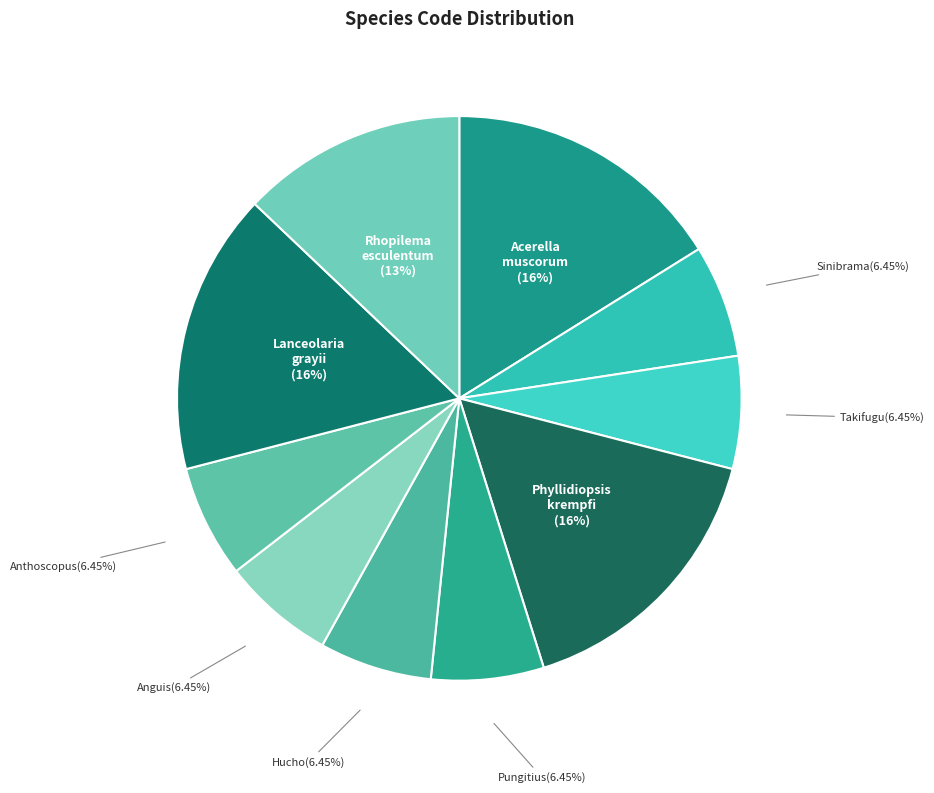

Which category has the smallest portion of the pie?

Sinibrama macrops